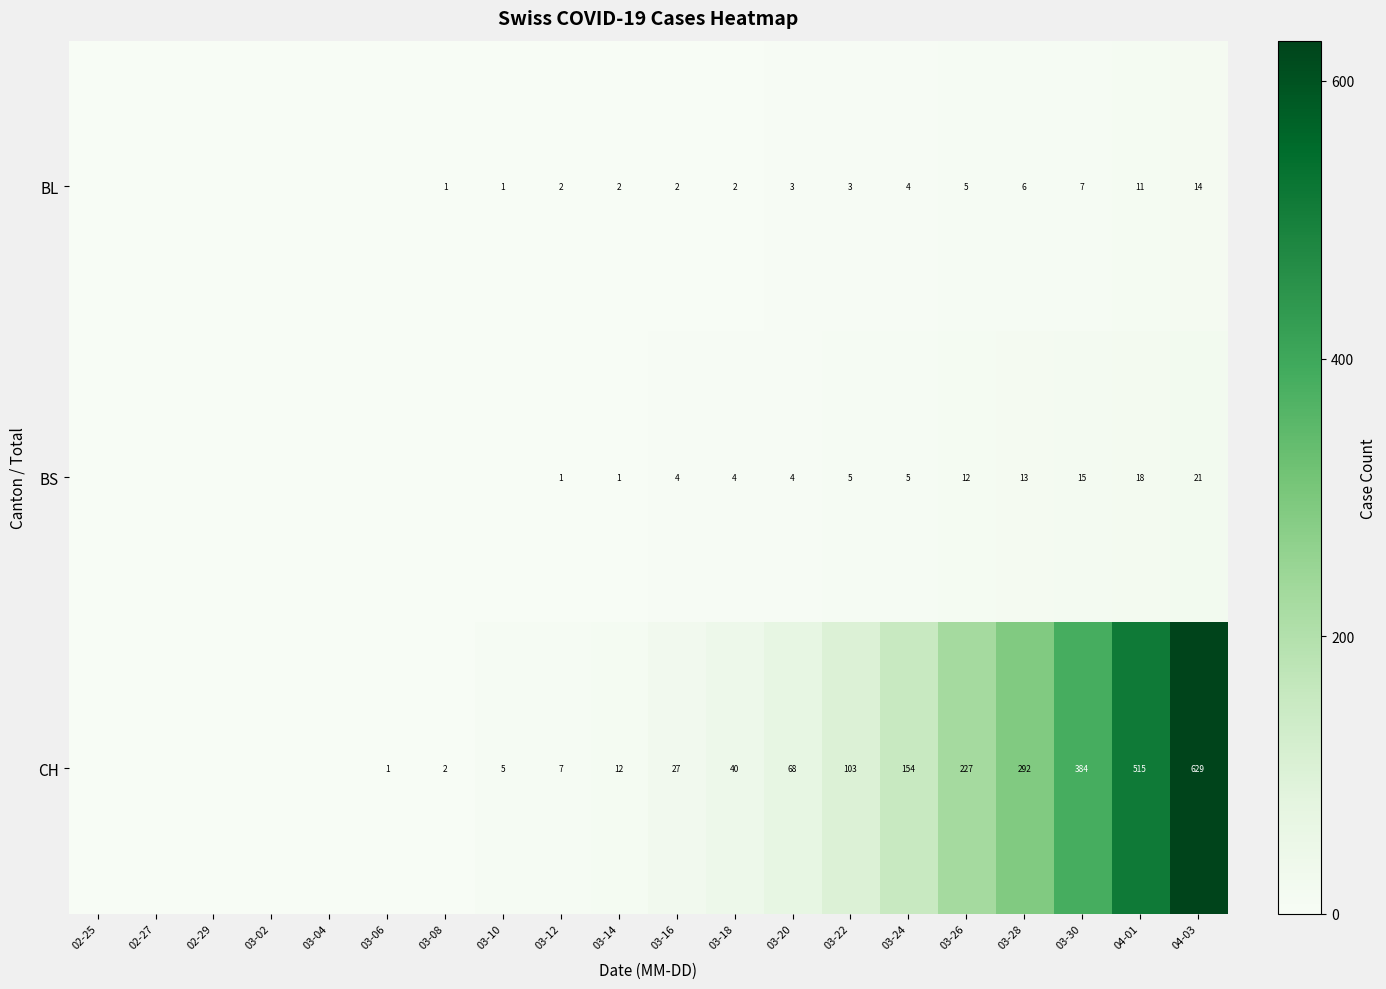

Is it true that CH equals 2 at 03-10?

False